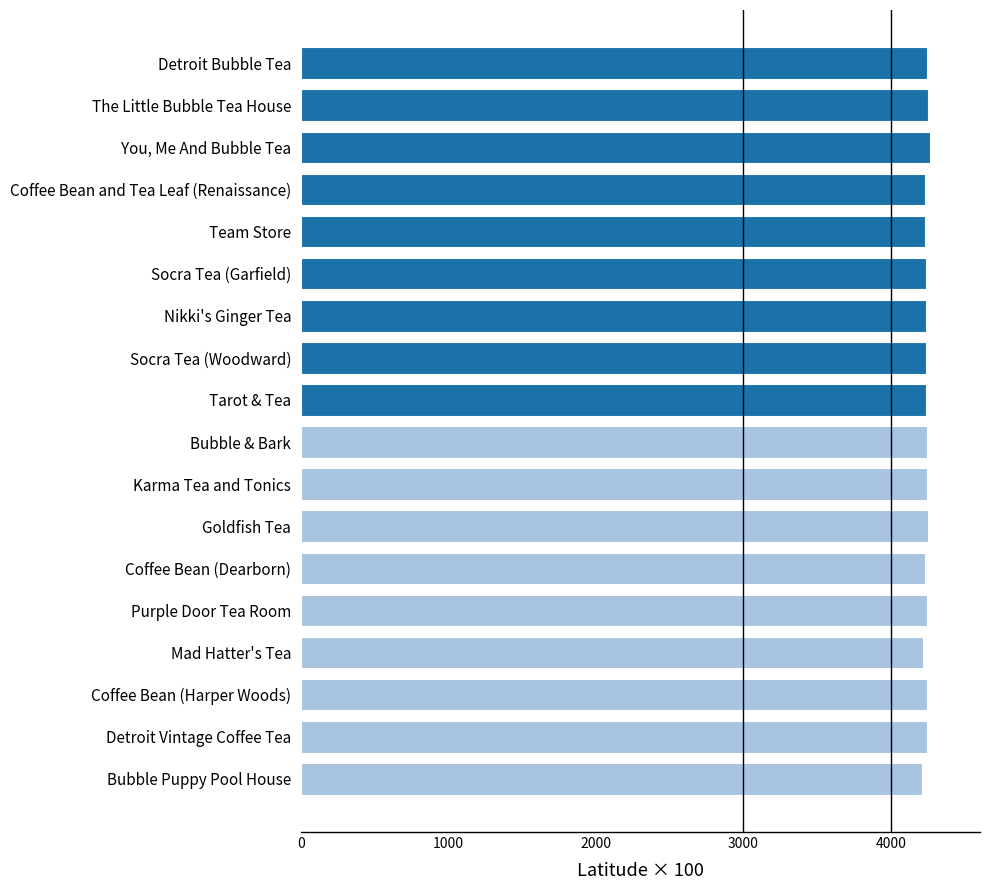

True or false: the data shows 4232.9 at Coffee Bean and Tea Leaf (Renaissance).

True